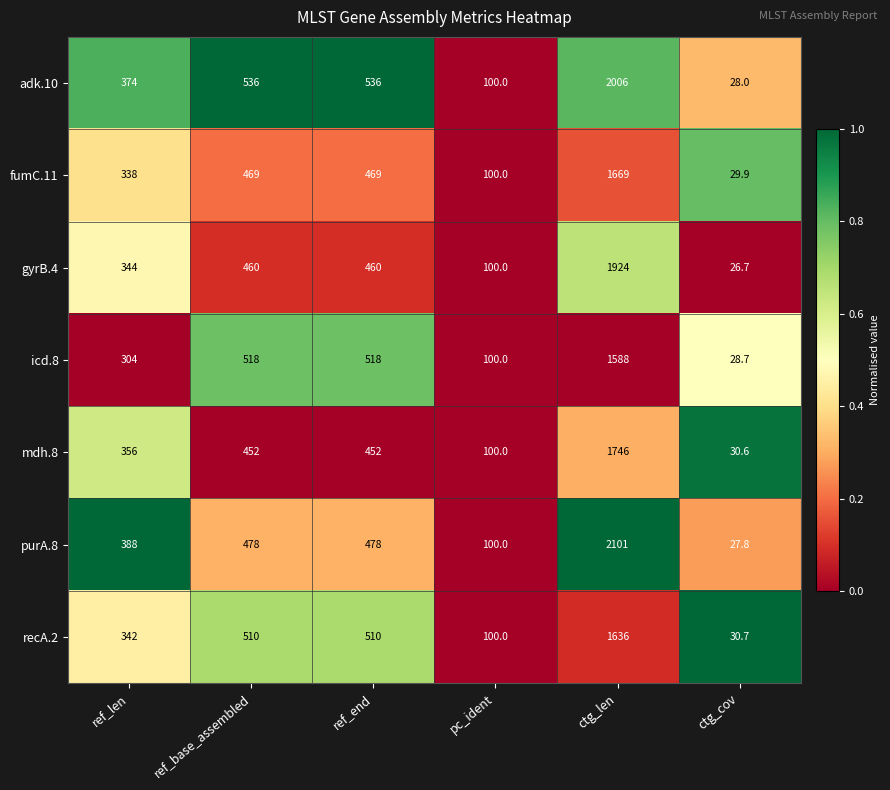

At how many categories does at least one series exceed 482?

3